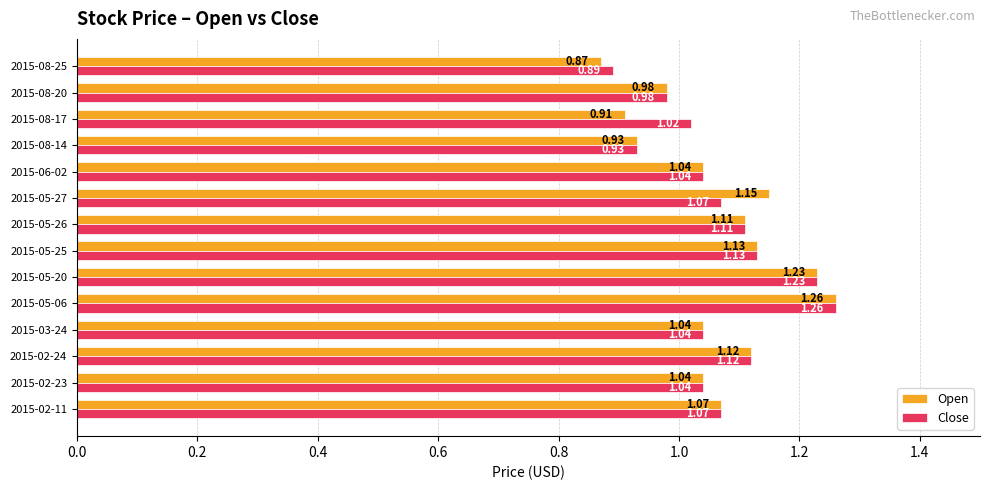

How many data points in Close are less than 1?

3